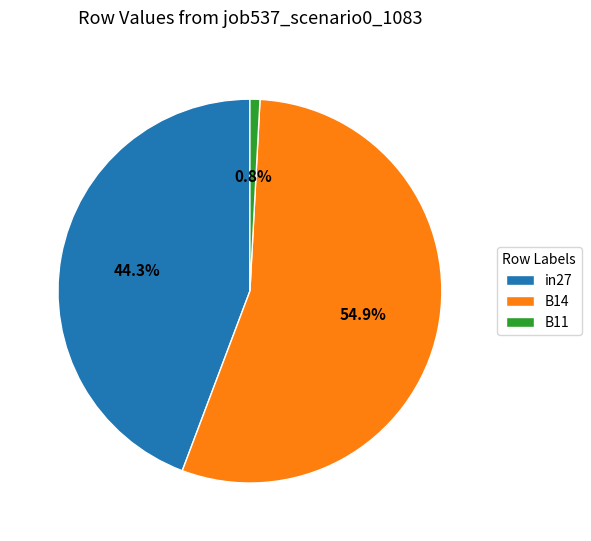

Count the number of slices in the pie.

3